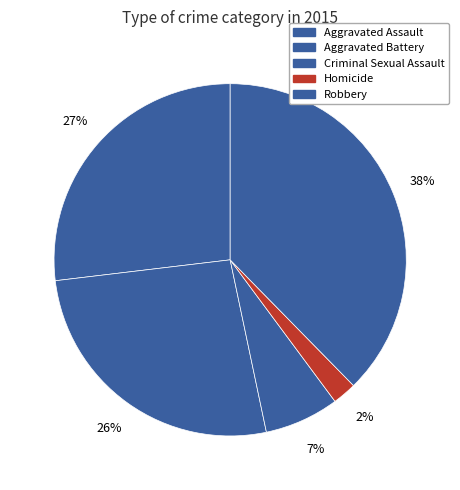

Combined, what portion of the pie is Criminal Sexual Assault and Aggravated Assault?

33.7%